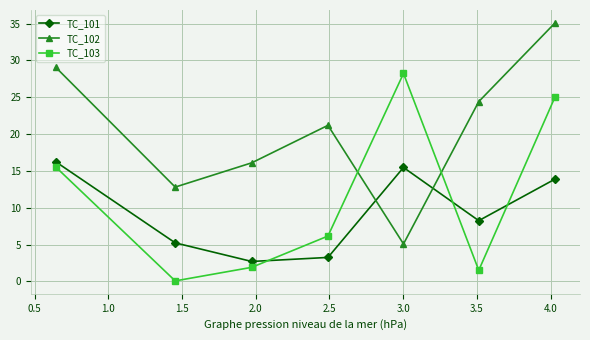

What is the maximum value for TC_103?

28.2